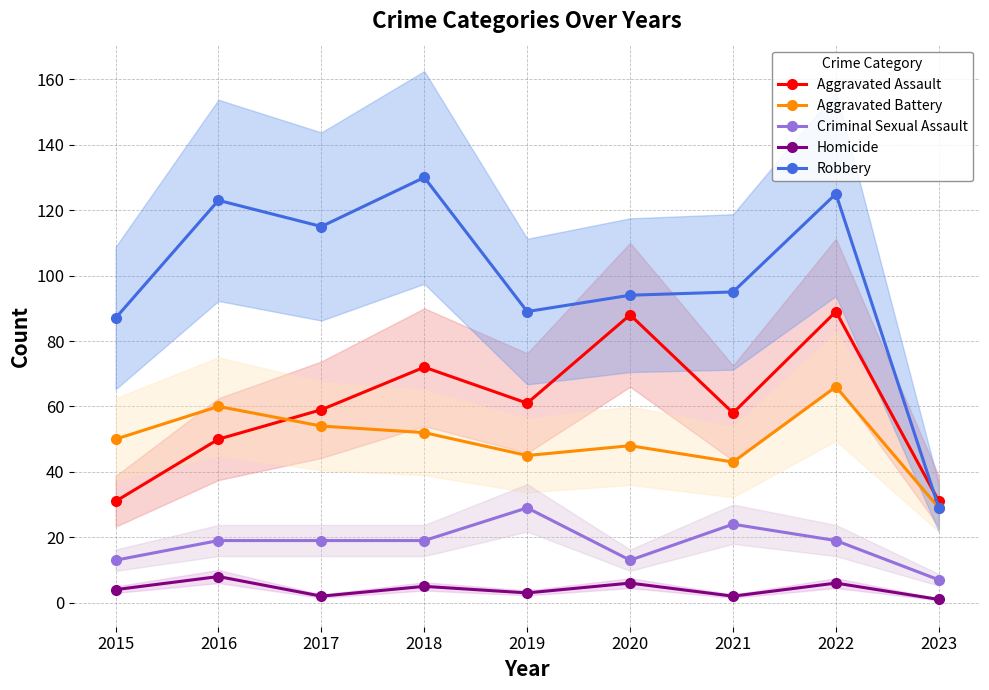

Count the number of data series in this chart.

5